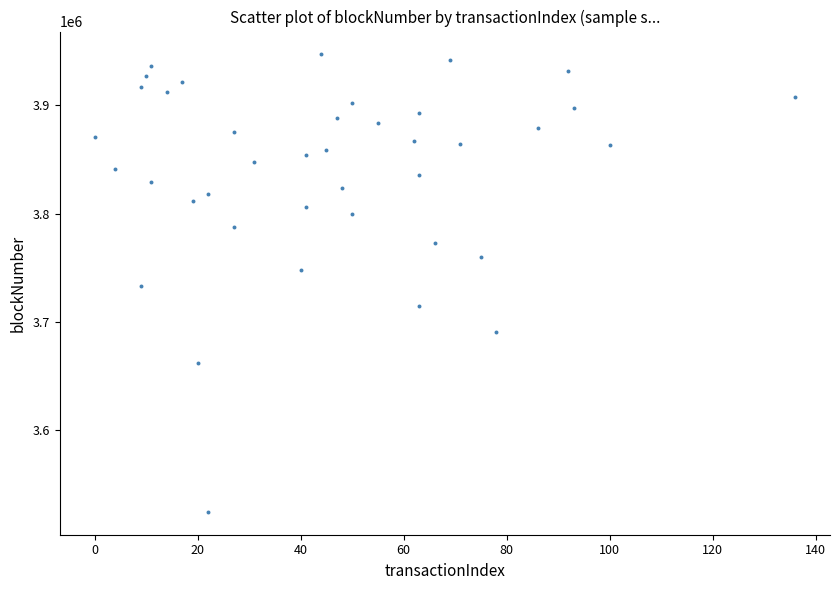

What is the range of X values (max minus min)?

136